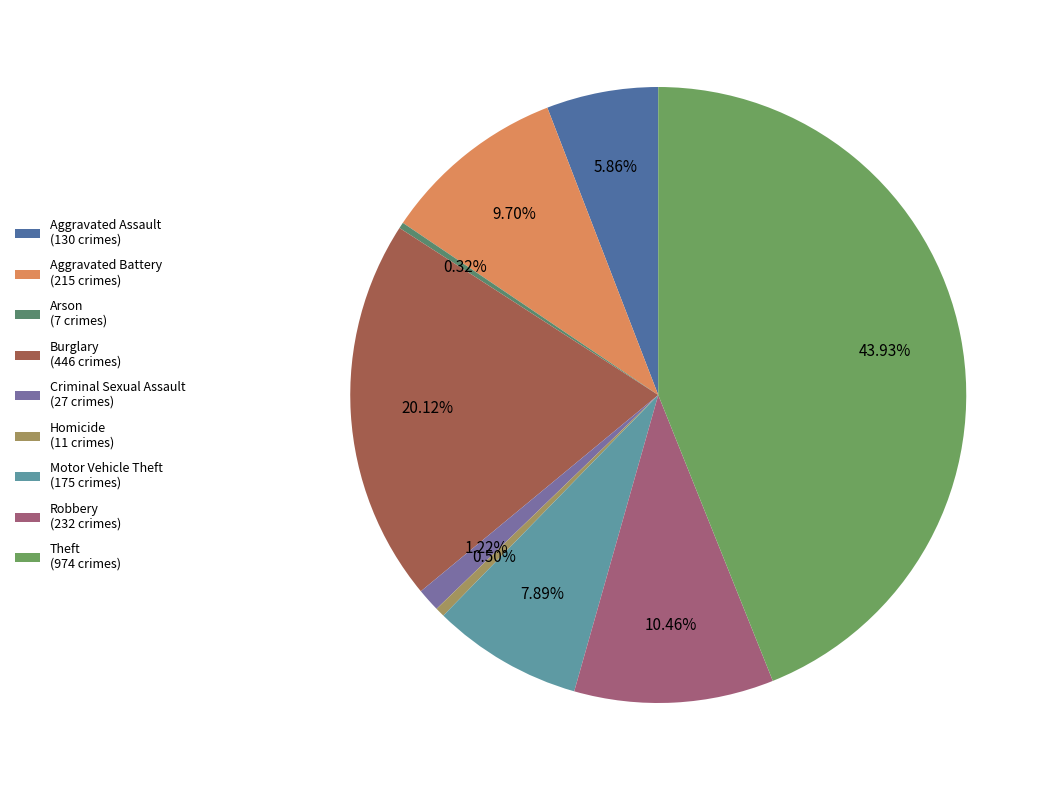

To the nearest percent, what is the difference between the largest and smallest slice percentages?

44%